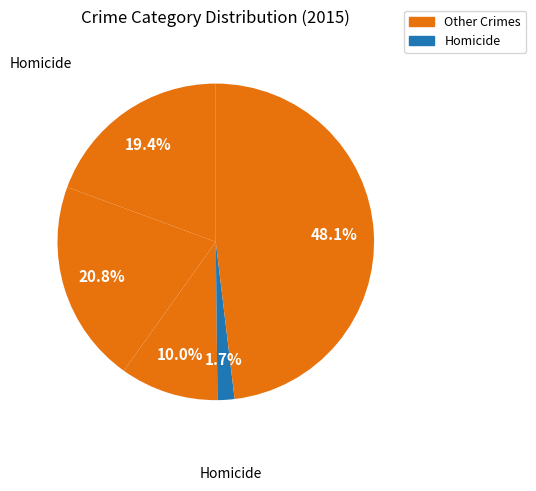

What is the smallest slice in the pie chart?

Homicide